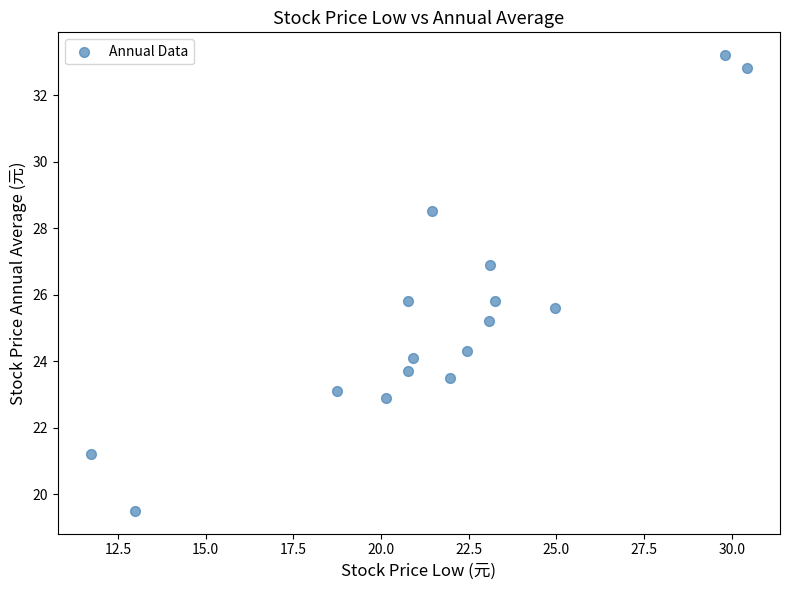

What is the range of Y values (max minus min)?

13.7